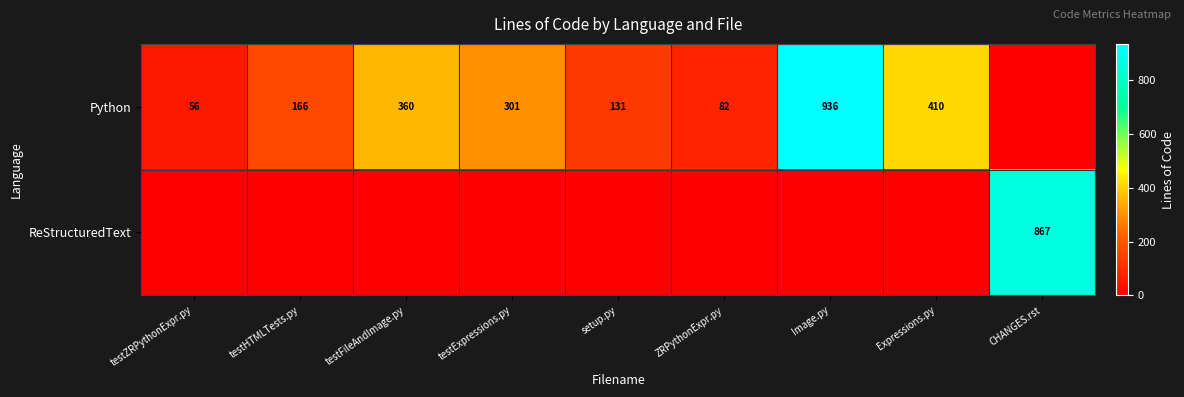

How many data points does each series have?

9